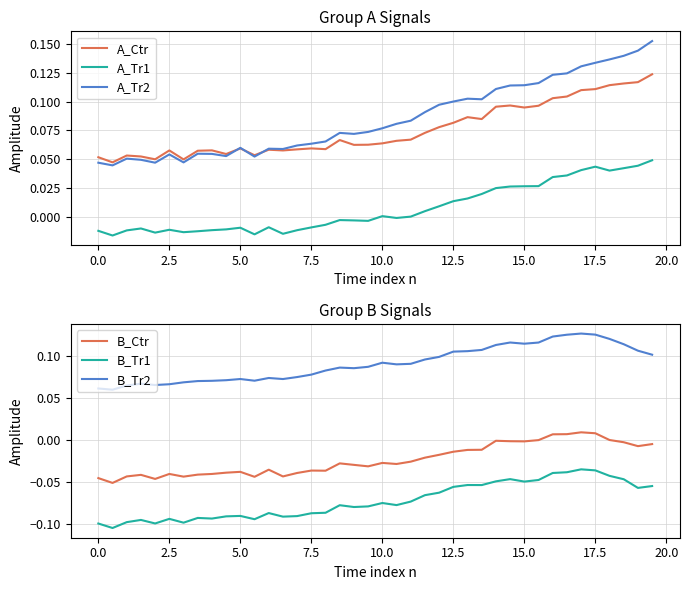

True or false: A_Tr1 and A_Tr2 cross at least once.

False